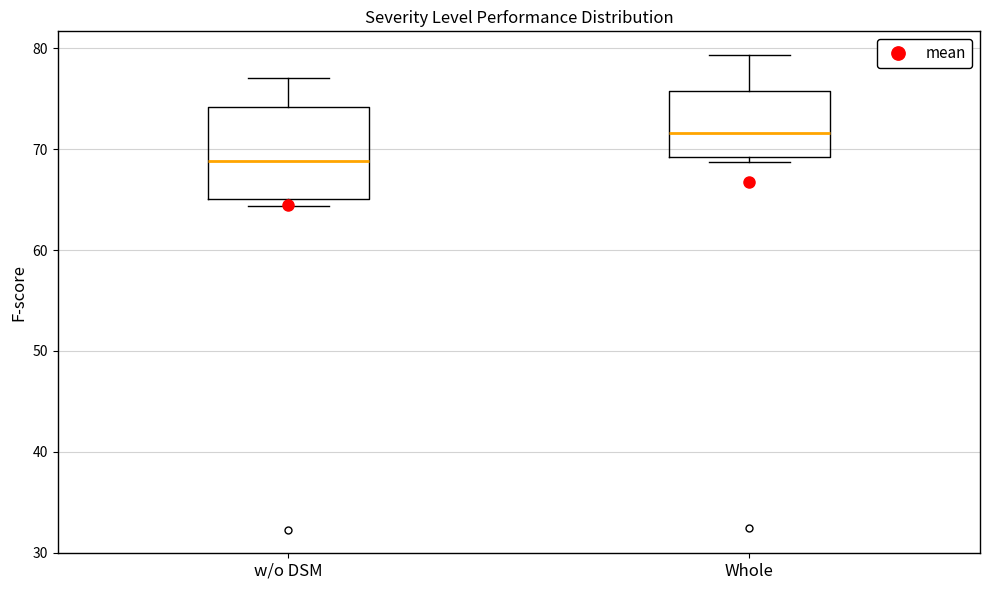

Which box's median line is the highest?

Whole